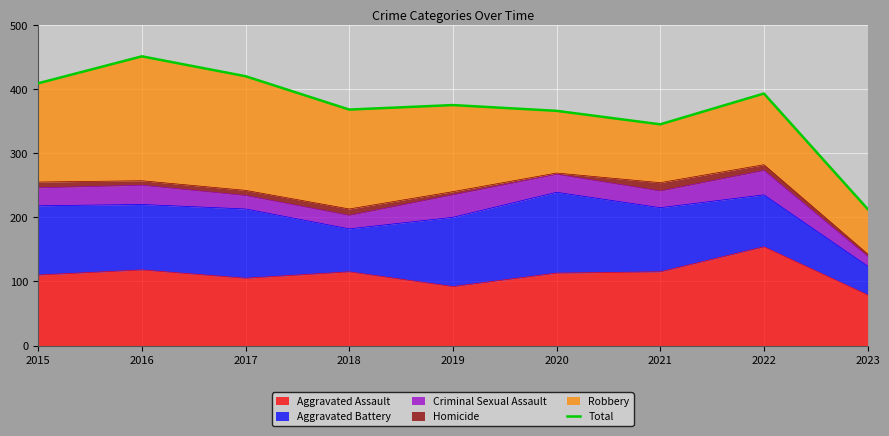

What is the difference between the maximum and minimum values?

238